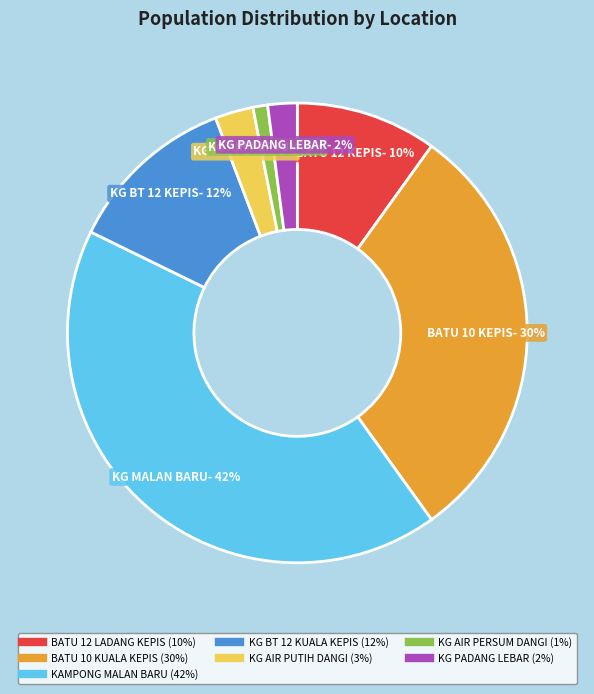

Between BATU 12 LADANG KEPIS and KG BT 12 KUALA KEPIS, which is larger?

KG BT 12 KUALA KEPIS